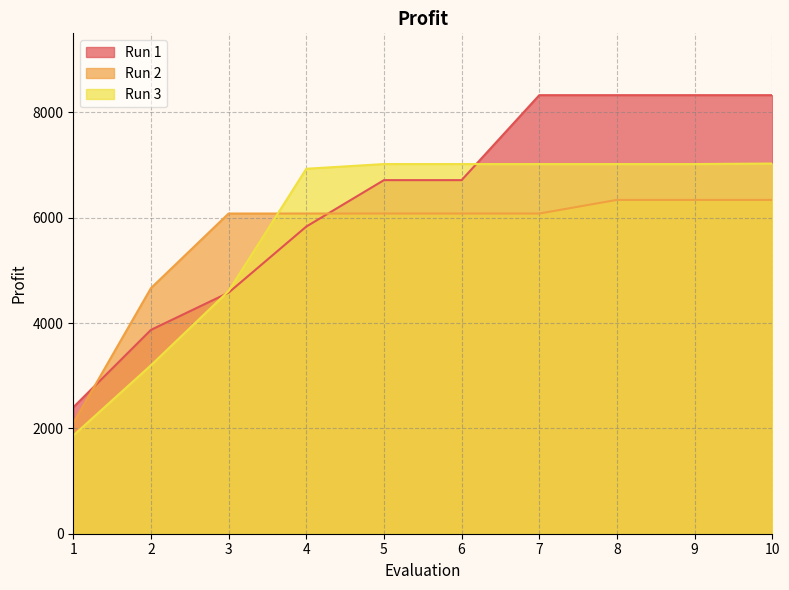

Reading left to right, what are all the values shown in this chart?

Run 1: 2400	3870	4577	5831	6713	6713	8326	8326	8326	8326
Run 2: 2101	4663	6079	6079	6079	6079	6079	6338	6338	6338
Run 3: 1864	3198	4608	6929	7018	7018	7018	7018	7018	7028